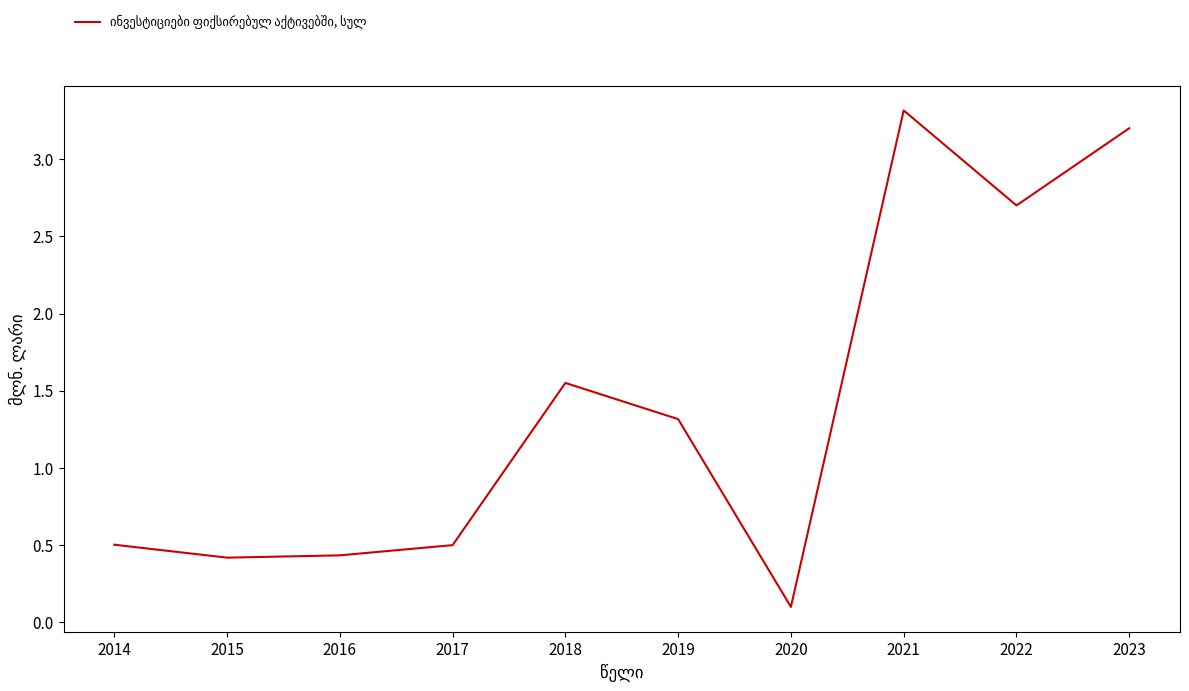

What is the change in value from 2014 to 2023?

+2.7